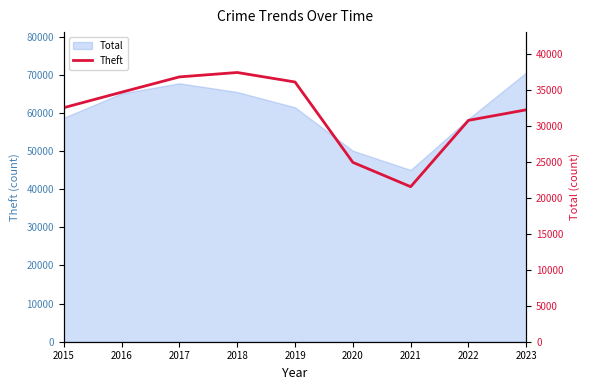

Reading right to left, transcribe all the data shown in this chart.

2023=32275	2022=30808	2021=21573	2020=24960	2019=36142	2018=37466	2017=36853	2016=34725	2015=32570